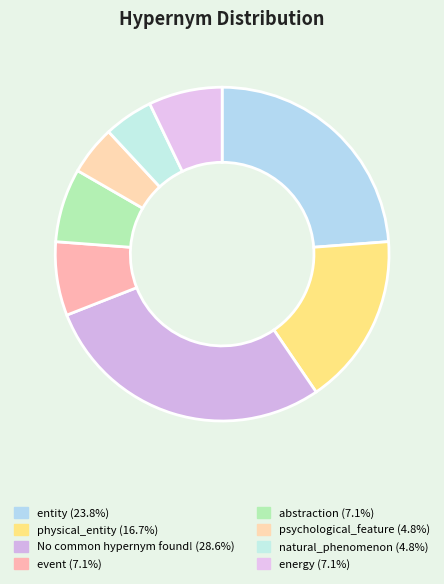

True or false: natural_phenomenon accounts for 1% of the total.

False